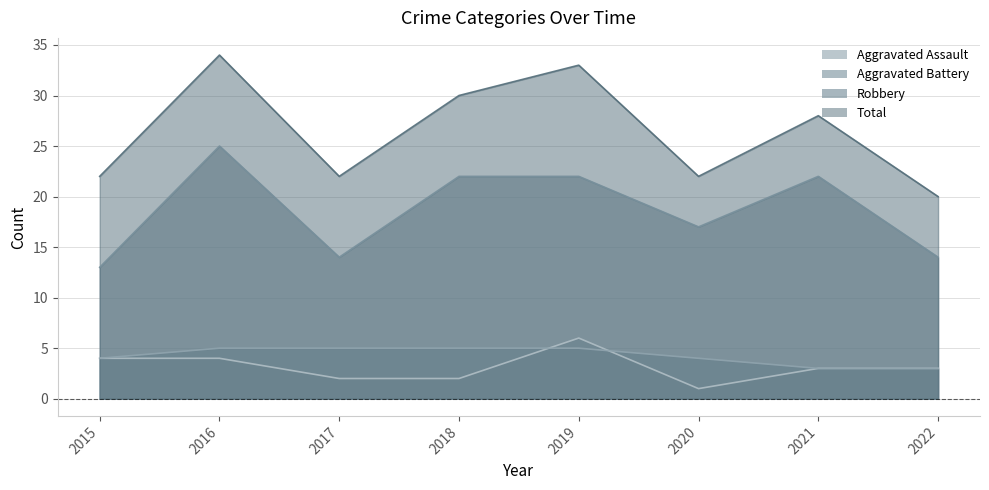

What is the difference between the Aggravated Battery values at 2019 and 2022?

2